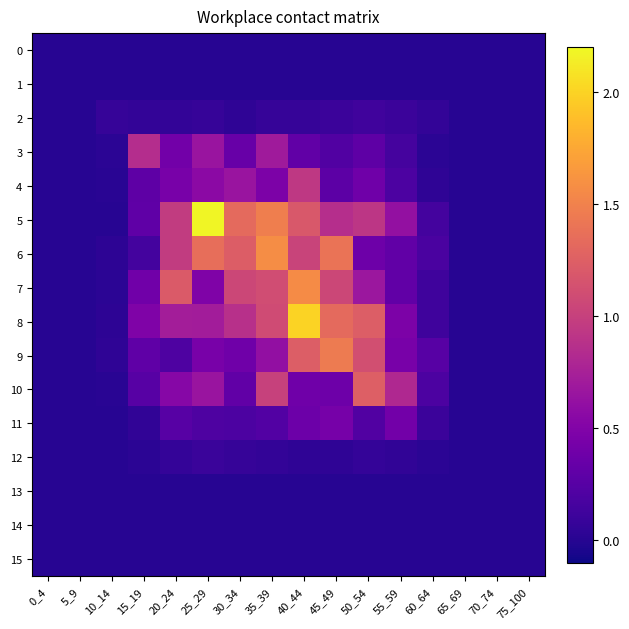

How many series are shown in this chart?

16